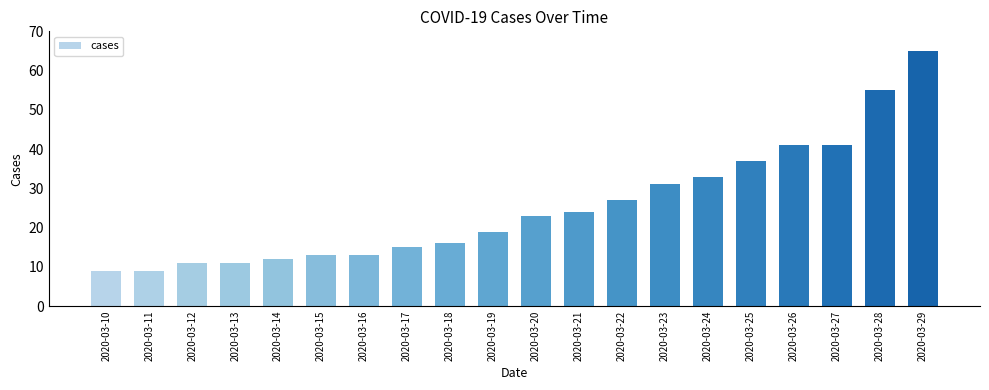

Does the chart contain stacked bars?

No